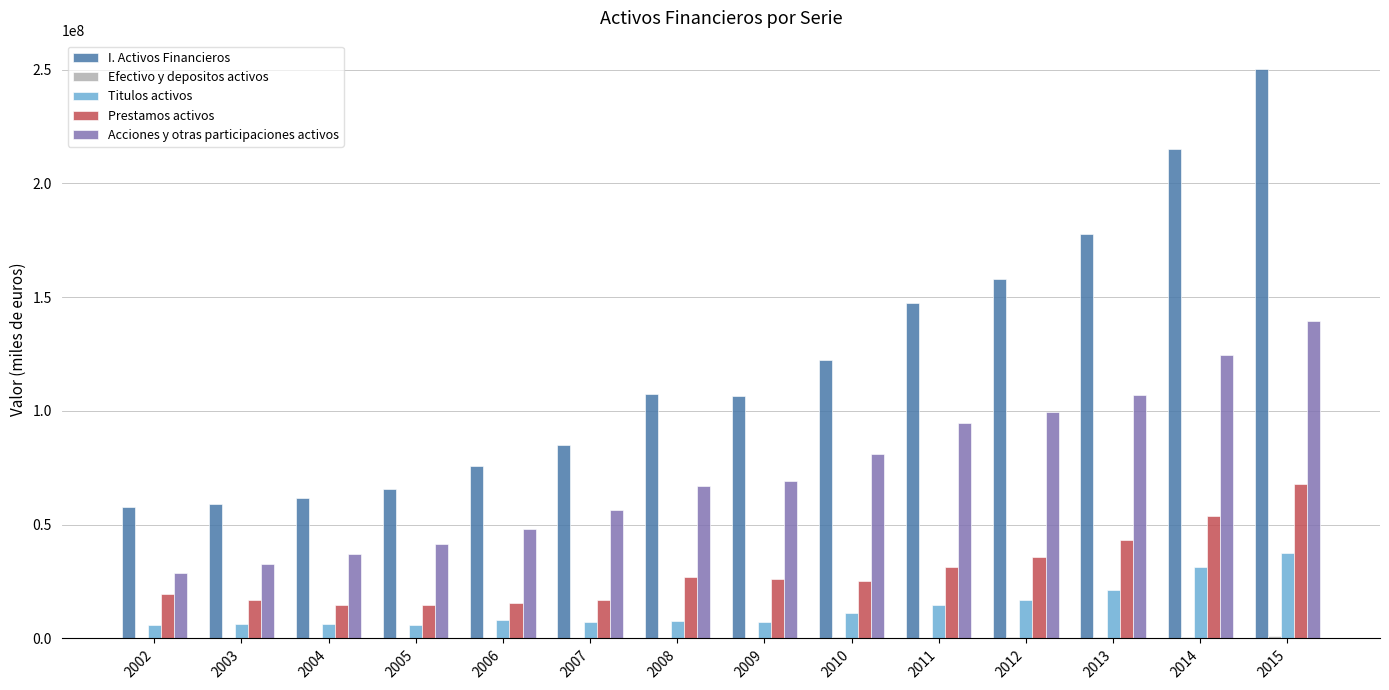

At which category is the sum across all series the highest?

2015